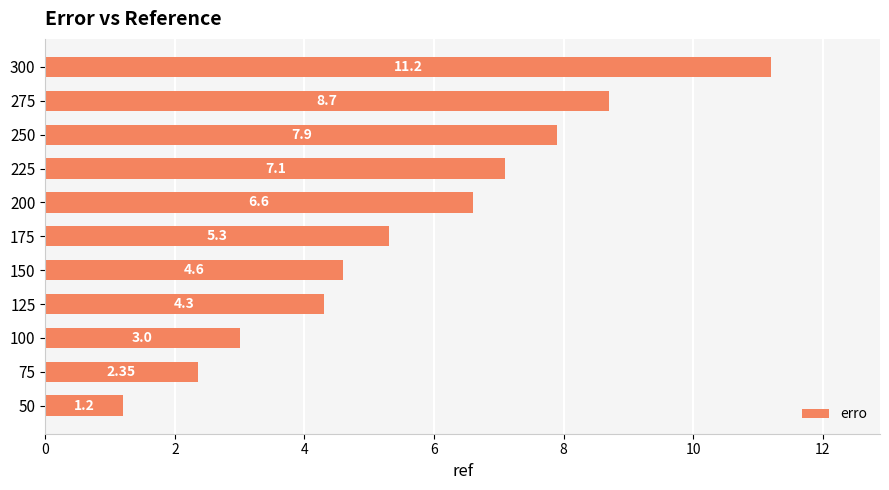

Rank the categories by value from highest to lowest.

300, 275, 250, 225, 200, 175, 150, 125, 100, 75, 50